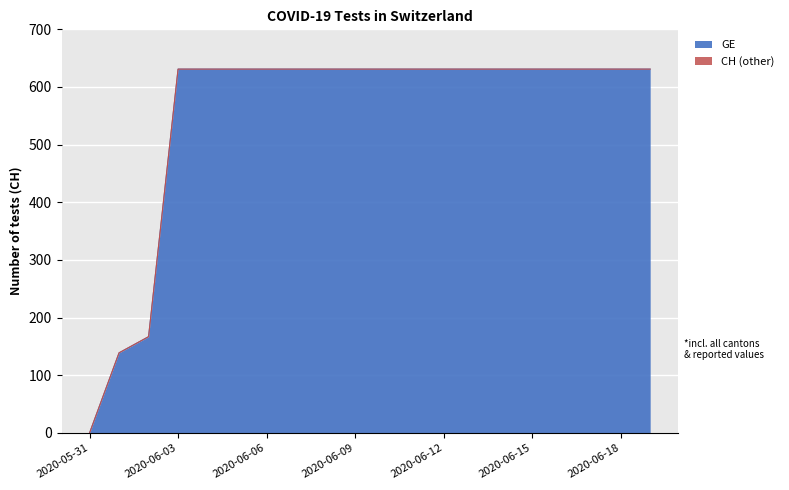

Reading right to left, what are all the values shown in this chart?

GE: 631	631	631	631	631	631	631	631	631	631	631	631	631	631	631	631	631	167	139	0
CH: 631	631	631	631	631	631	631	631	631	631	631	631	631	631	631	631	631	167	139	0